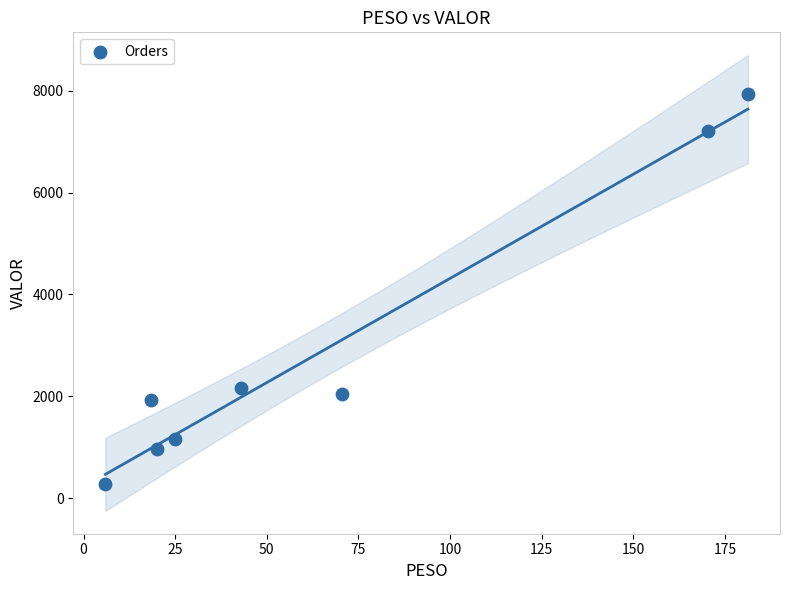

What Y value in the scatter plot is closest to 4103?

2164.2